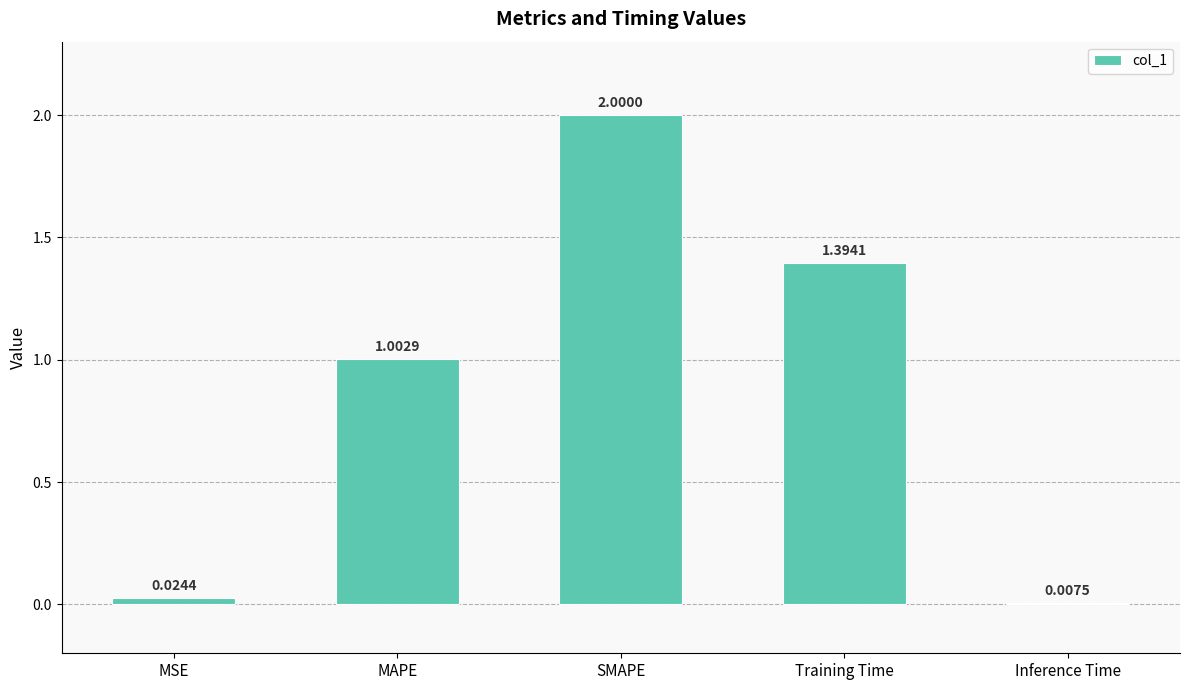

What is the label of the 2nd bar from the left?

MAPE